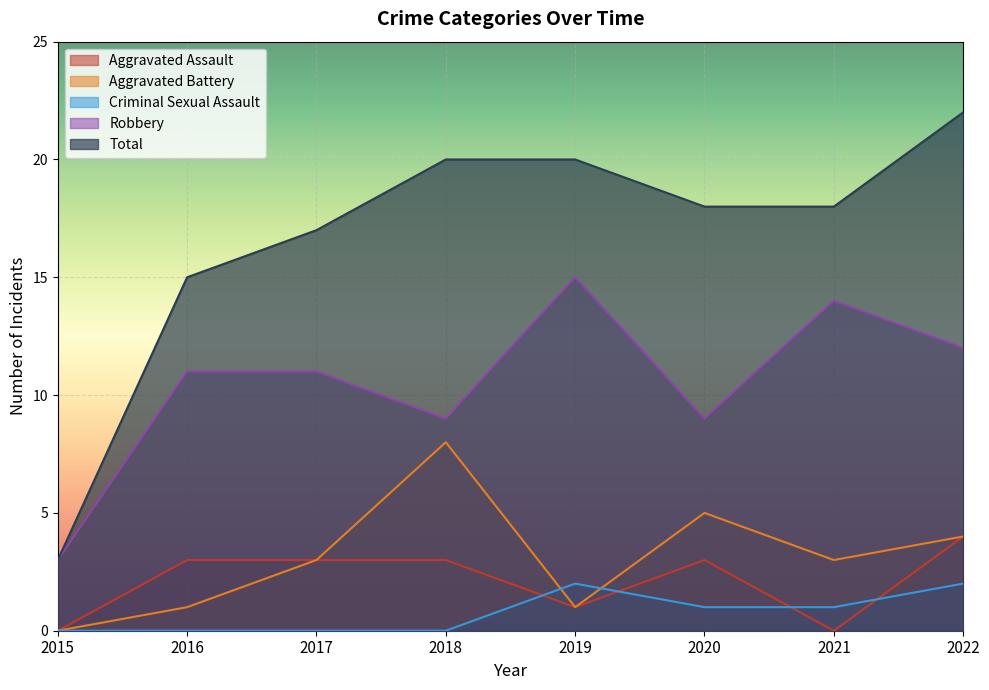

Between which two adjacent categories do Aggravated Battery and Criminal Sexual Assault first intersect?

2018 and 2019